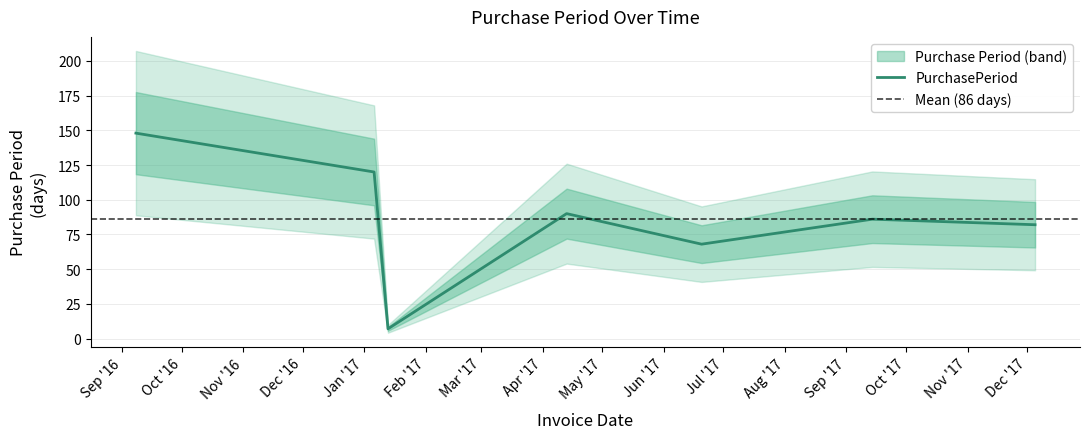

What is the sum of the values at 2017-01-13 and 2017-09-14?

93